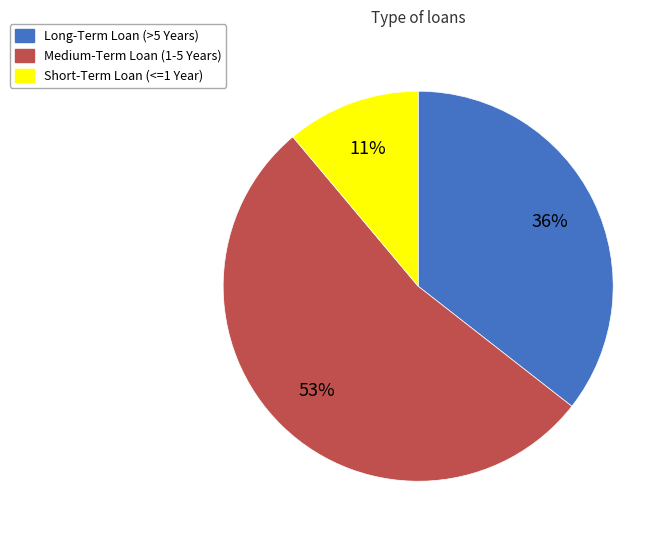

Is it true that Medium-Term Loan (1-5 Years) is 58% of the pie?

False